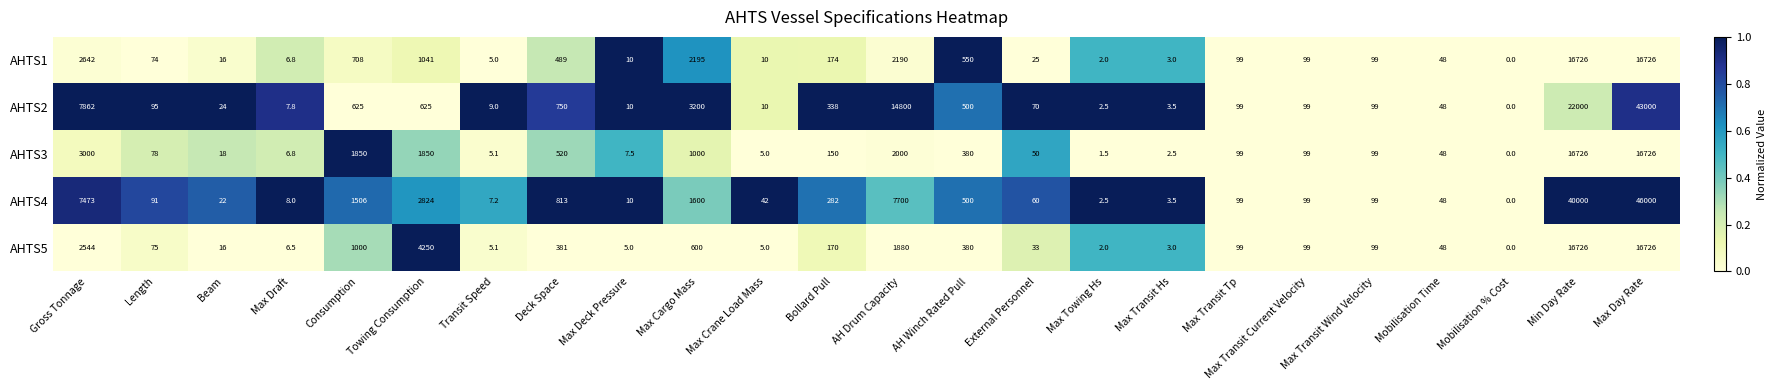

What is the difference between the AHTS5 values at Transit Speed and Max Transit Hs?

2.1